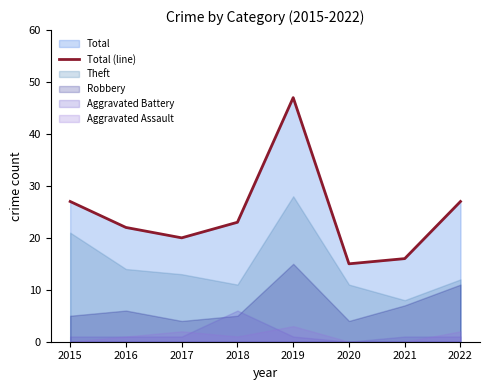

Reading right to left, what are all the values shown in this chart?

2022=27	2021=16	2020=15	2019=47	2018=23	2017=20	2016=22	2015=27